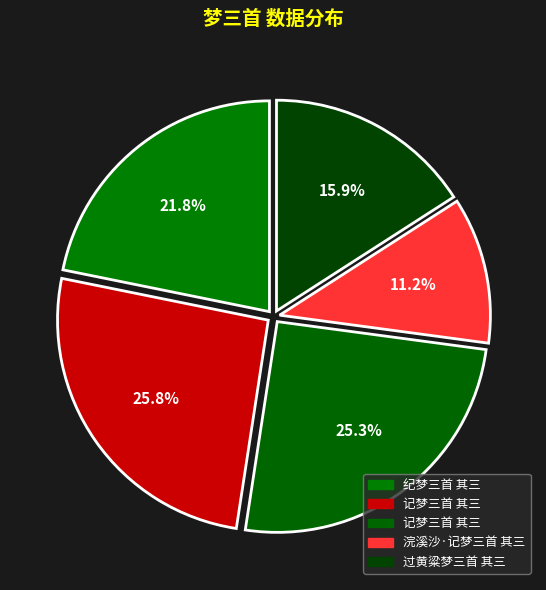

Count the number of slices in the pie.

5